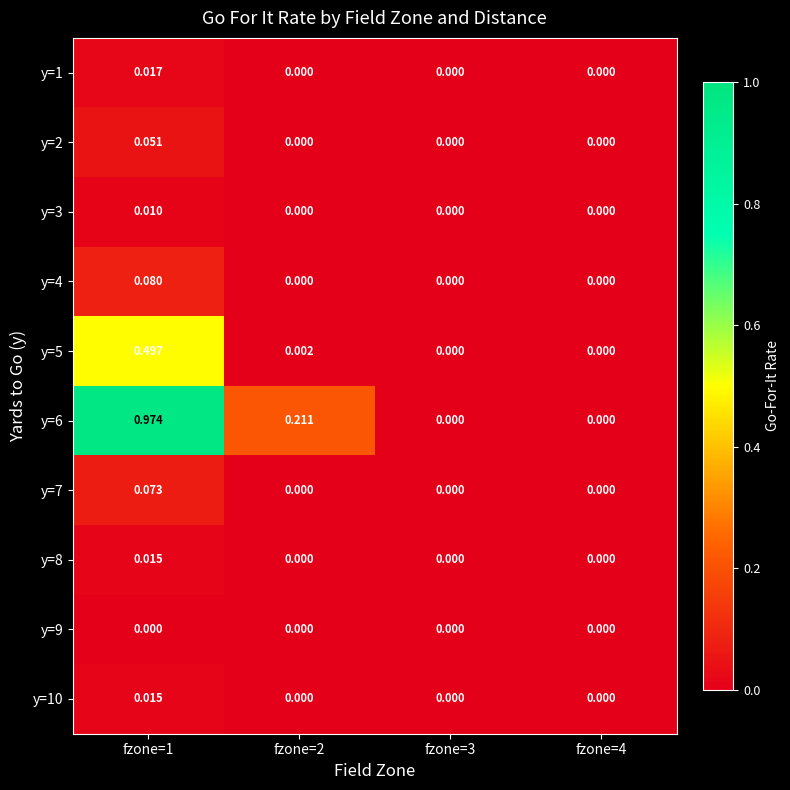

How many distinct data groups are displayed?

10